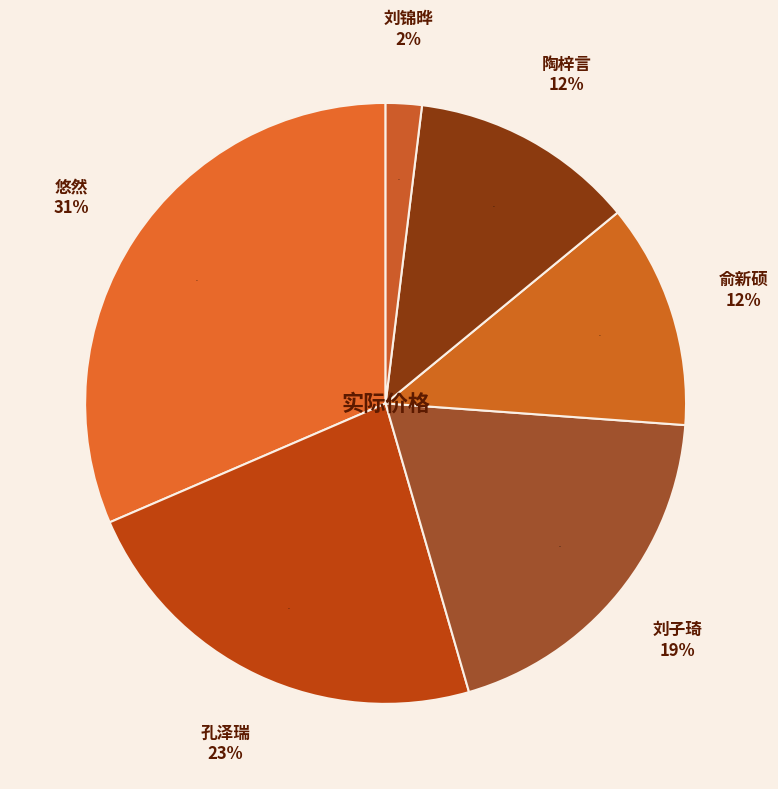

How many segments does this pie chart have?

6